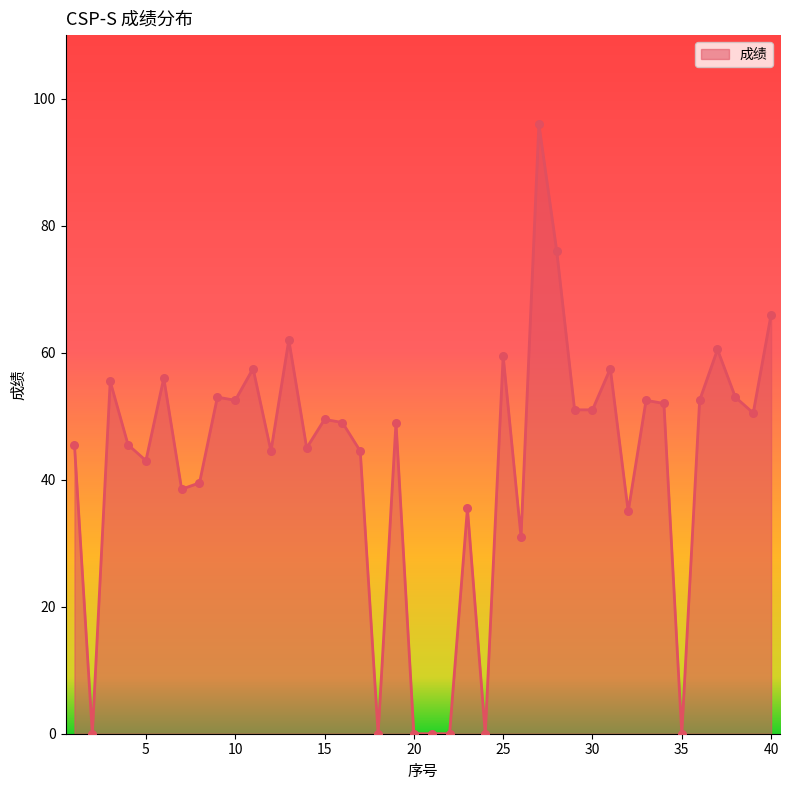

How many lines are shown in the chart?

1